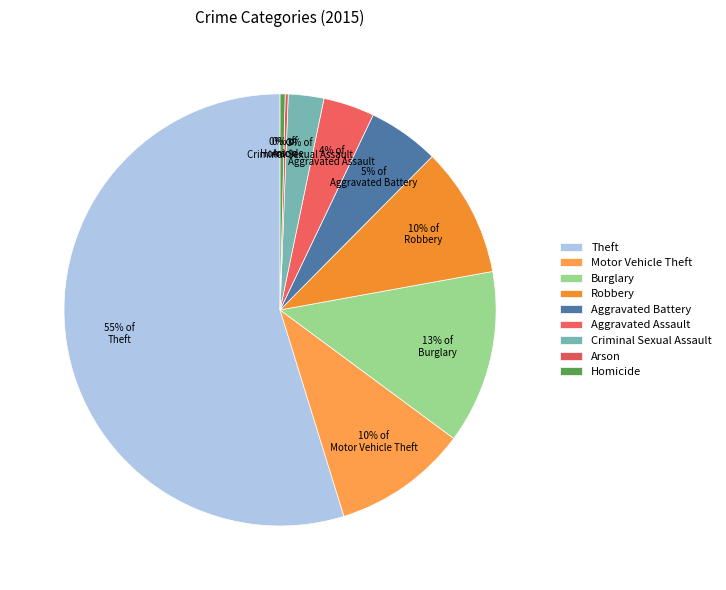

Is it true that Burglary is 3% of the pie?

False